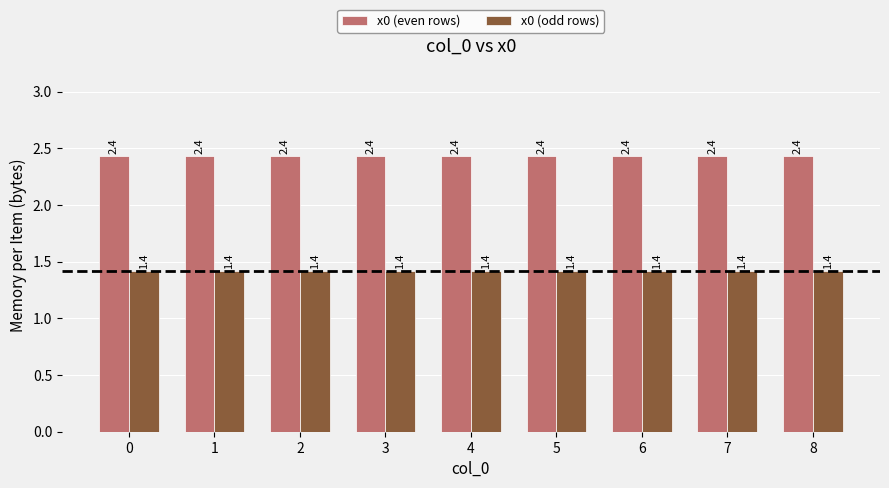

What is the spread (max minus min) of values at 7?

1.0